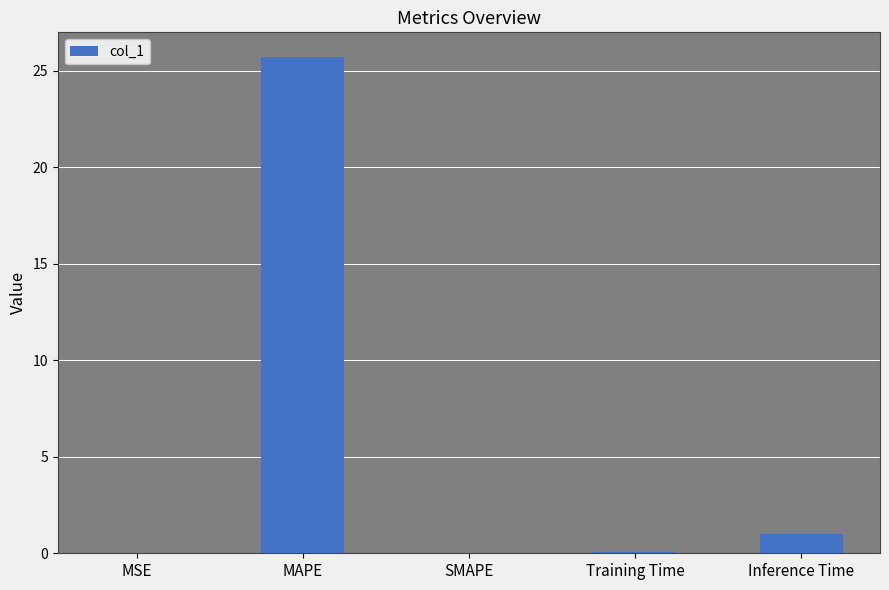

What is the sum of all values?

26.8